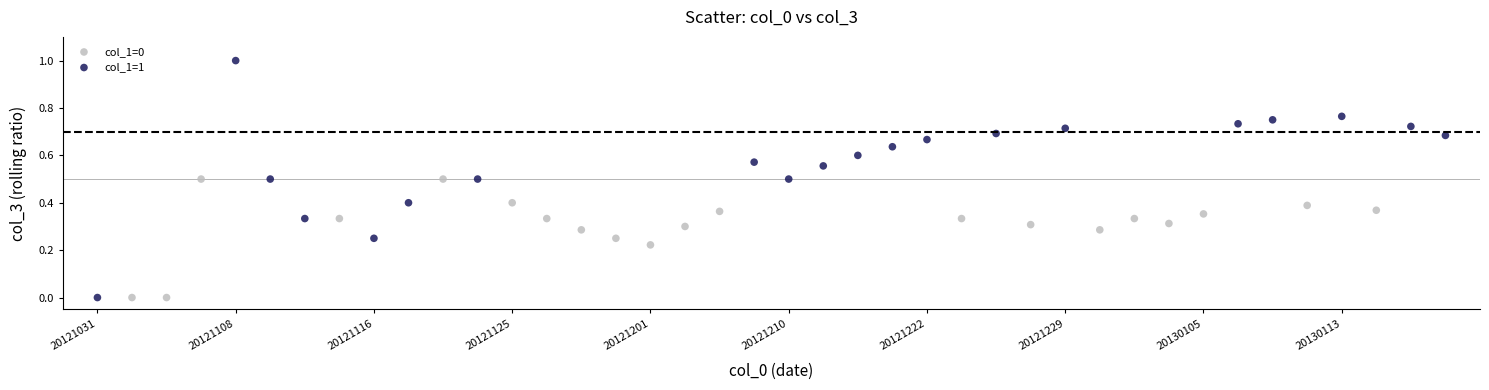

What are all the series names shown in the legend?

col_1=0, col_1=1